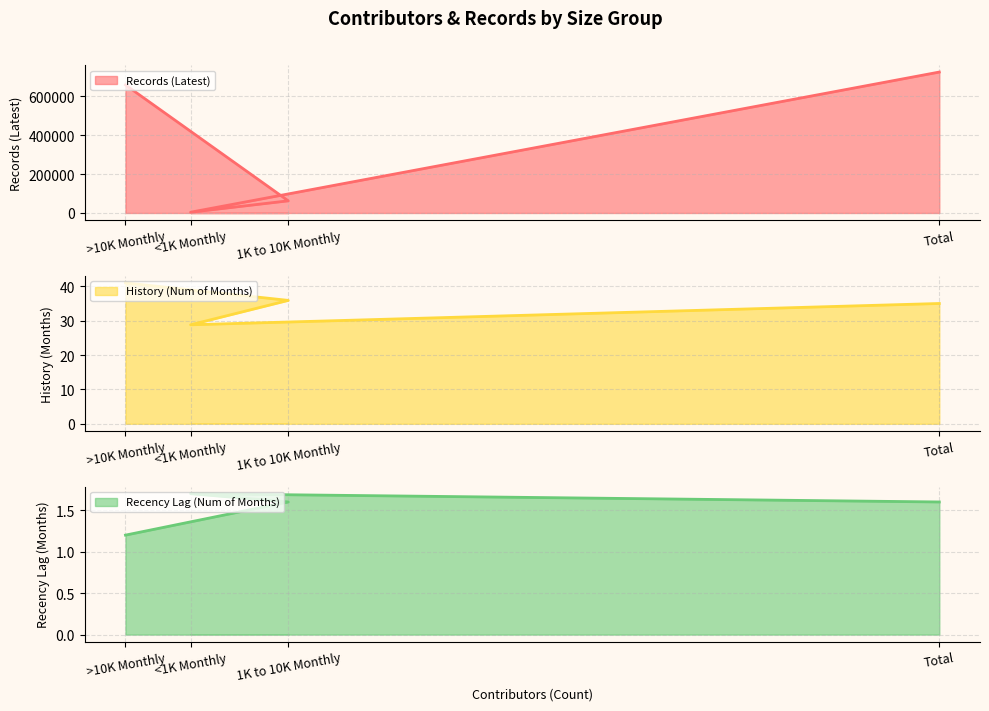

What are all the series names shown in the legend?

Records (Latest), History (Num of Months), Recency Lag (Num of Months)